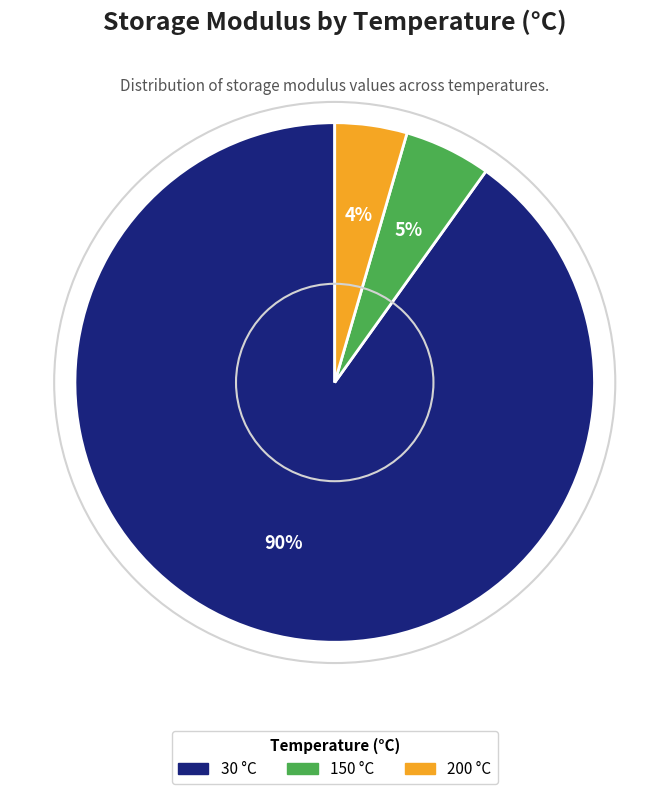

What is the smallest slice in the pie chart?

200